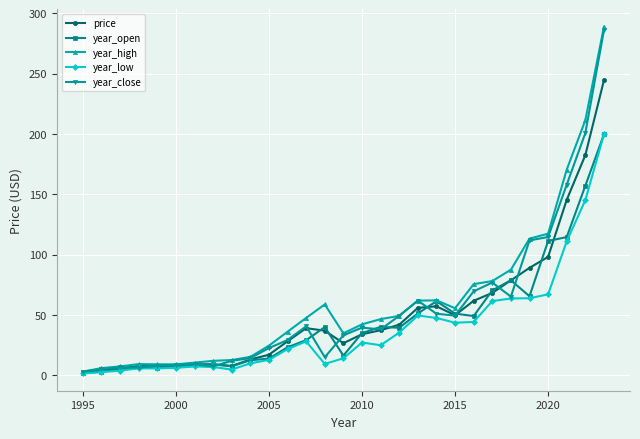

Count the number of categories in the chart.

29